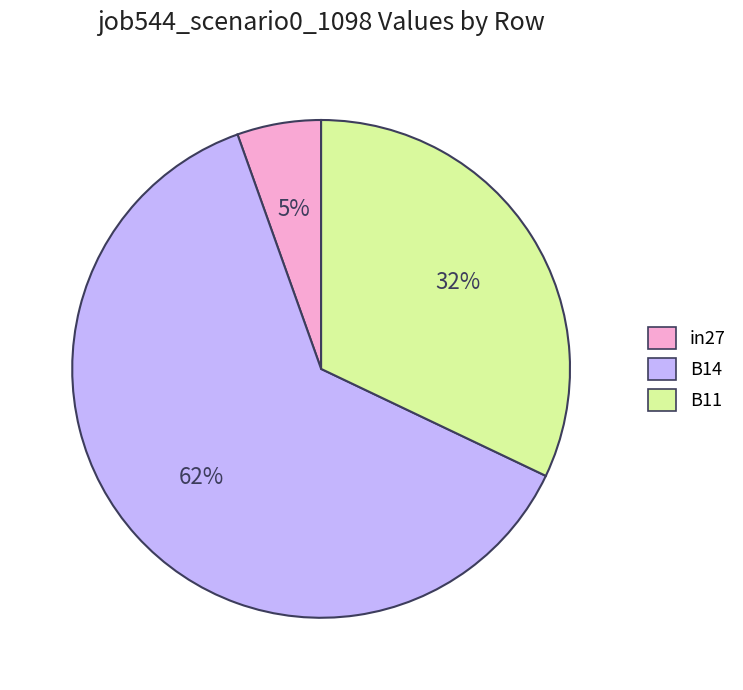

To the nearest percent, what portion does in27 represent?

5%